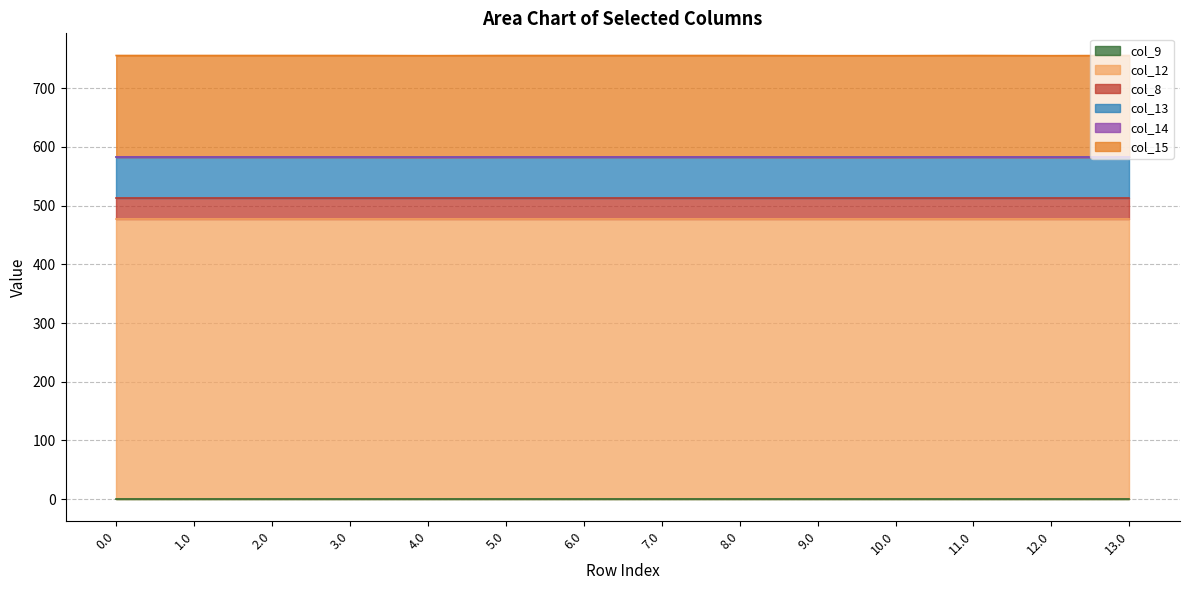

Which series has the widest spread of values?

col_14